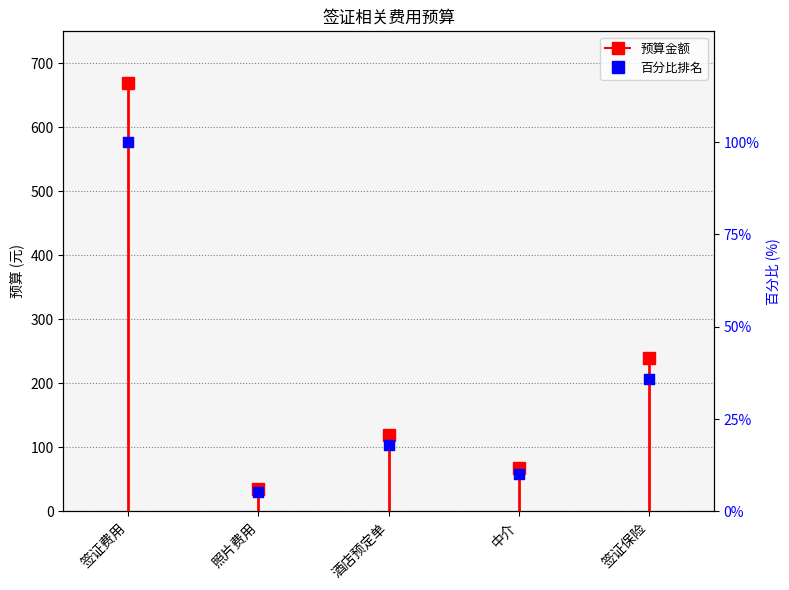

What is the change in value from 照片费用 to 酒店预定单?

+12.7